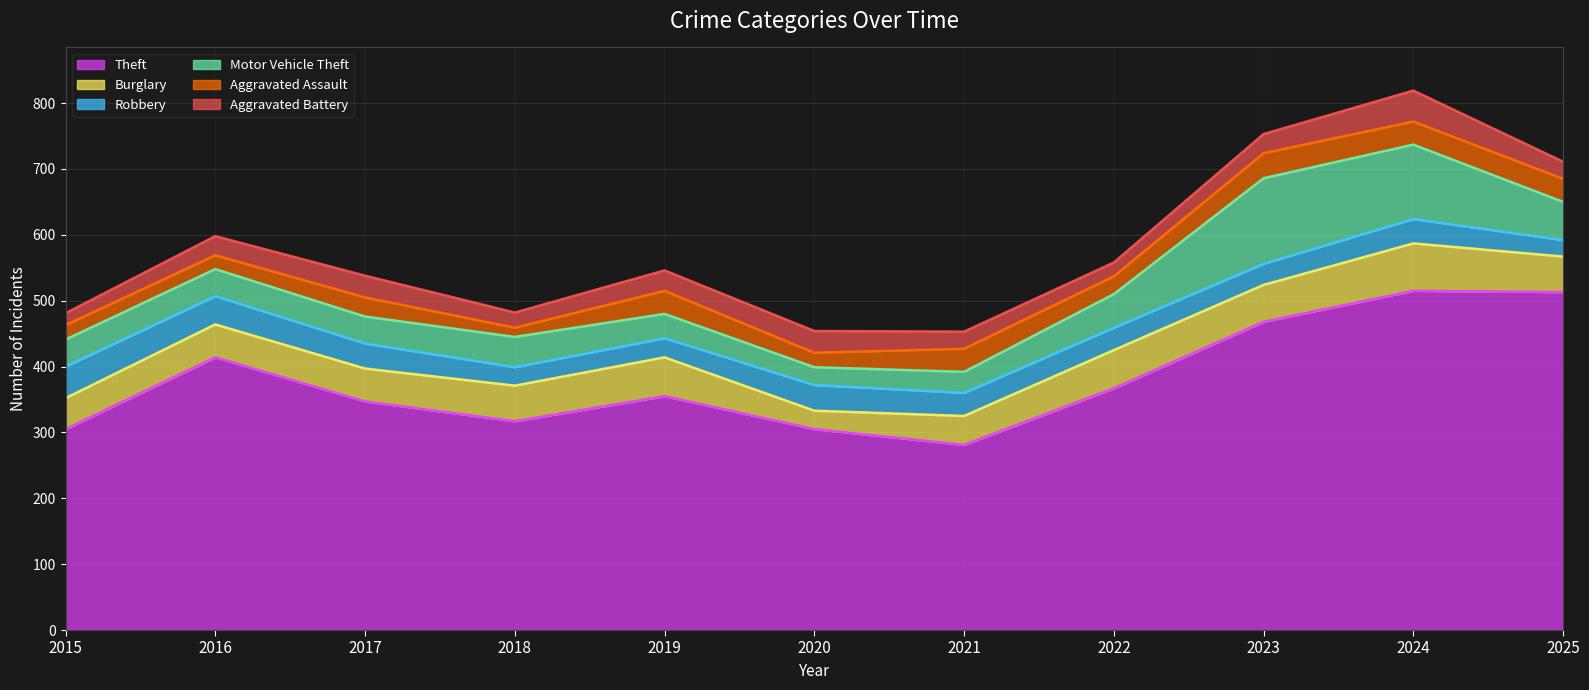

Which category has the lowest value in the Burglary series?

2020